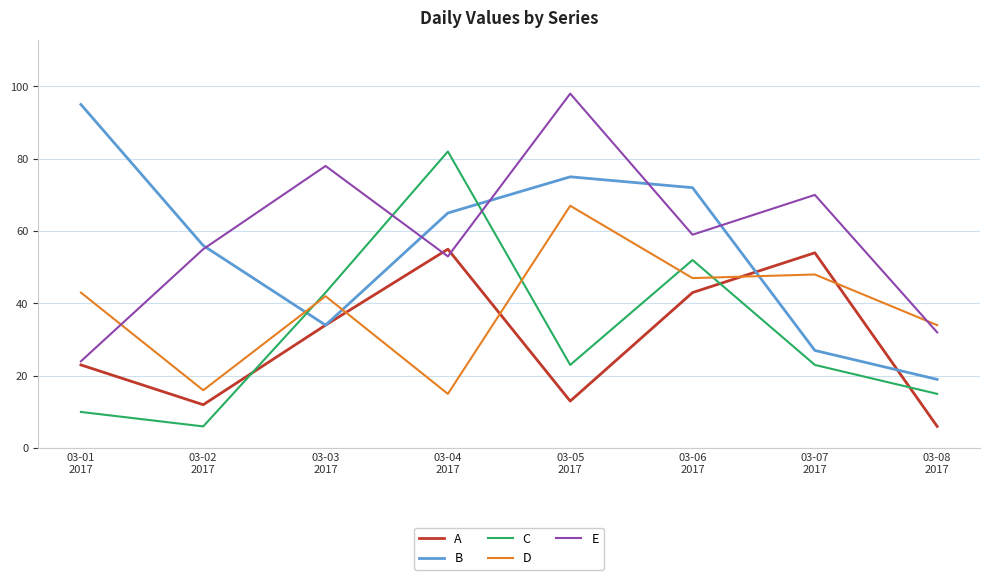

Does the chart have visible grid lines?

Yes